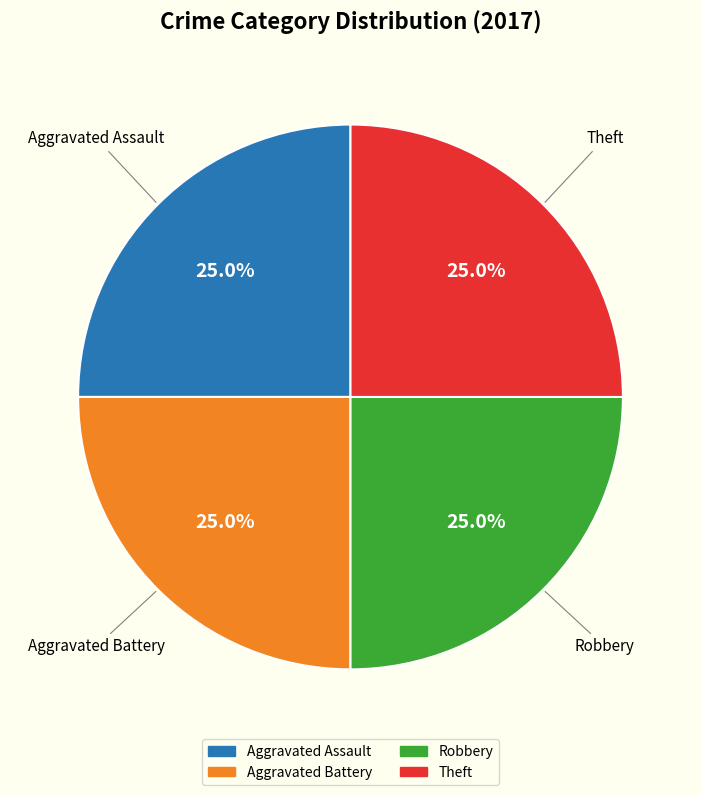

Is there a majority slice in this chart?

No